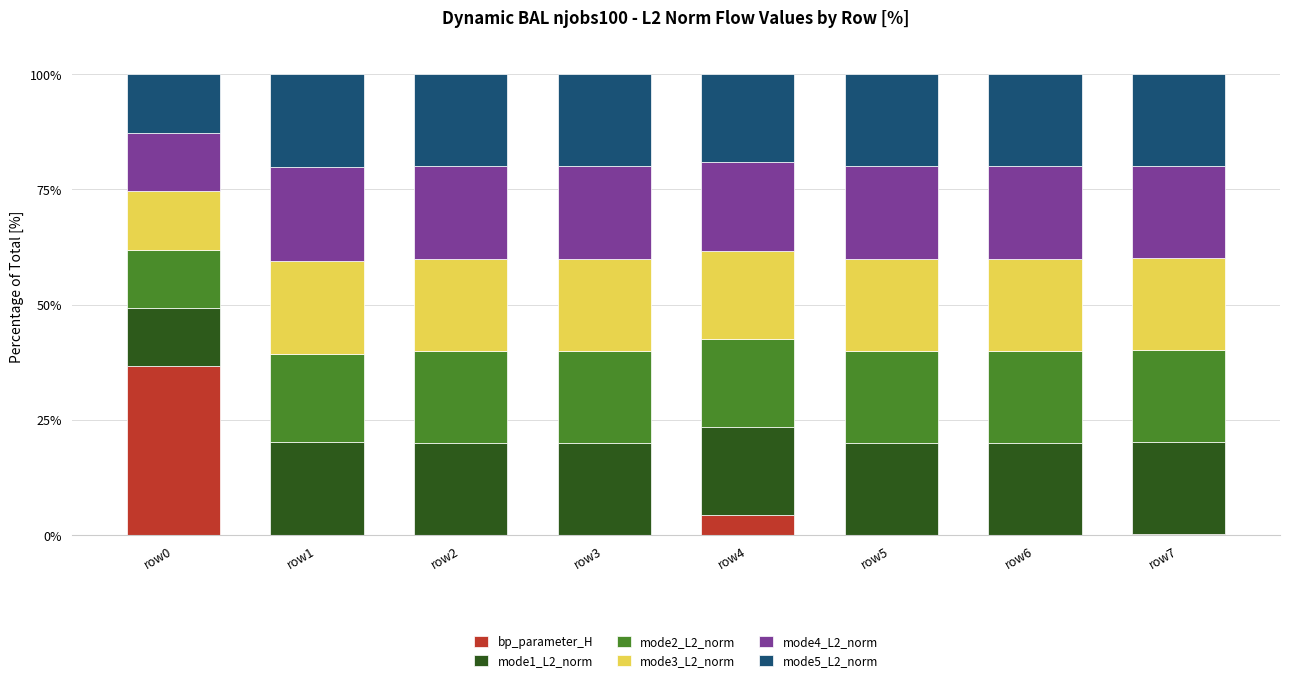

True or false: bp_parameter_H has a value of 0.2 at row7.

True